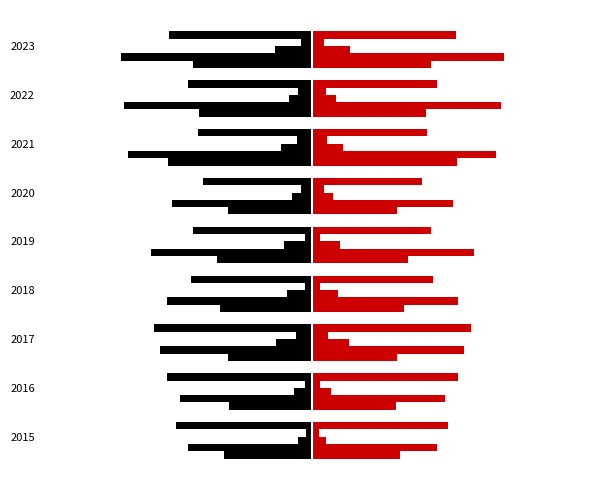

What is the average value of the Homicide series?

10